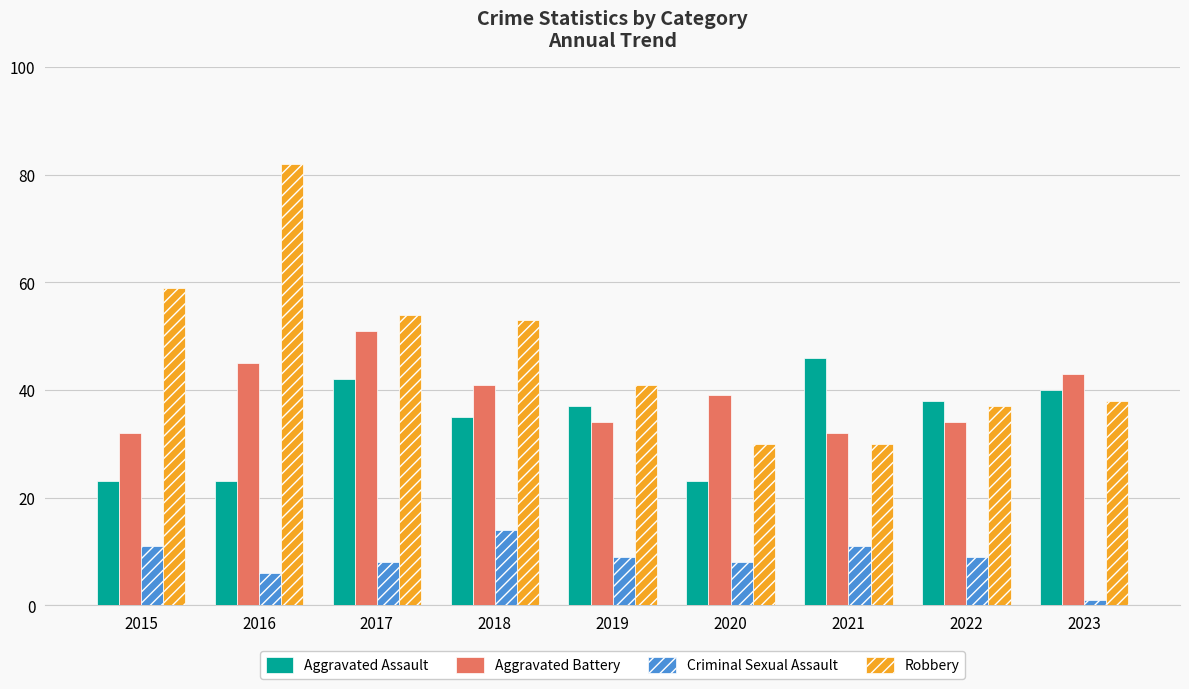

How many bars are there in total?

36